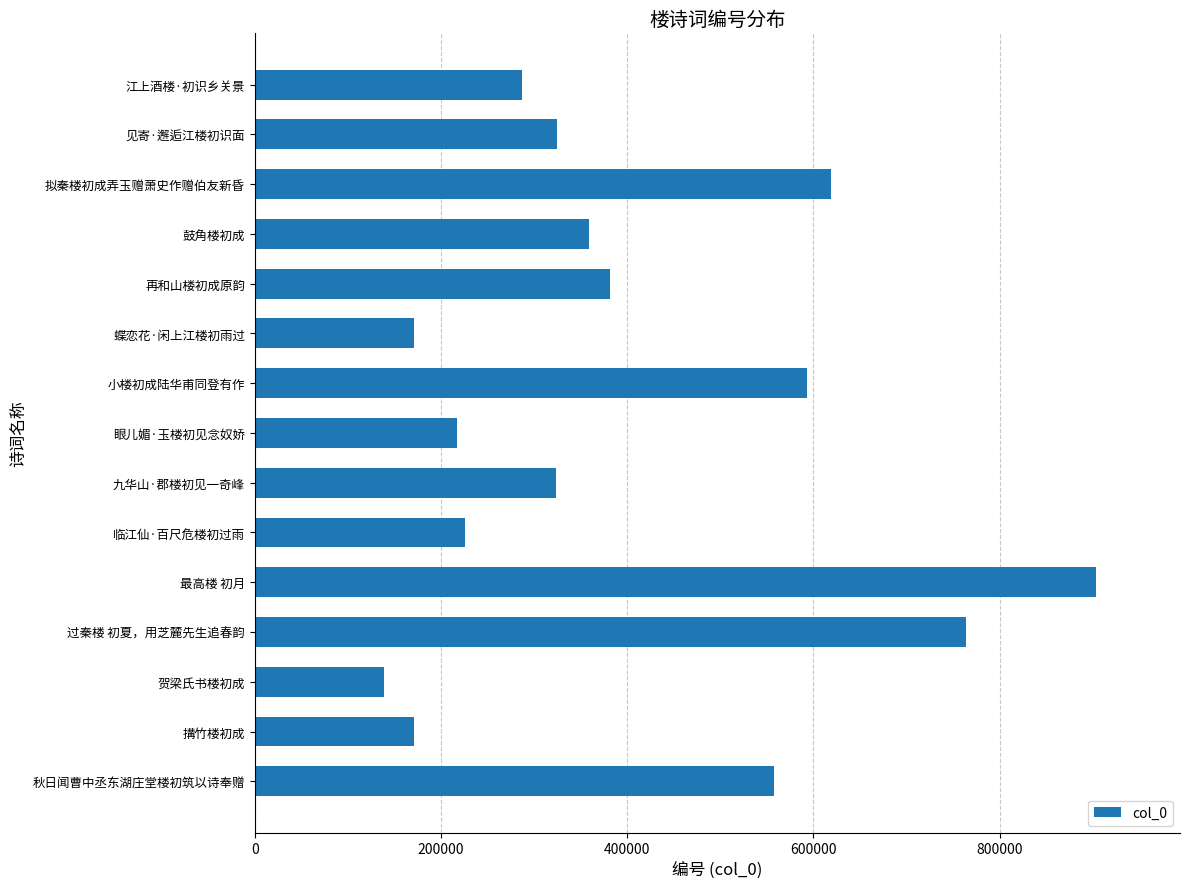

What is the difference between the maximum and minimum values?

764488